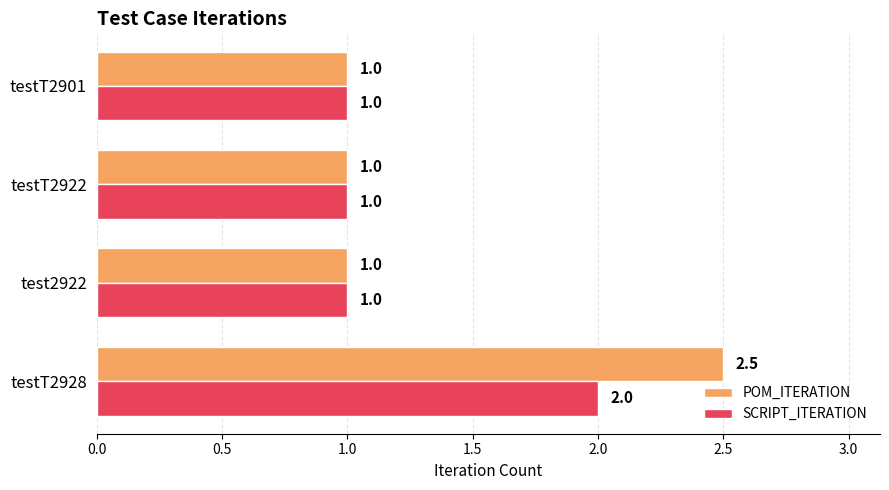

Rank the series by their maximum value, from lowest to highest.

SCRIPT_ITERATION, POM_ITERATION